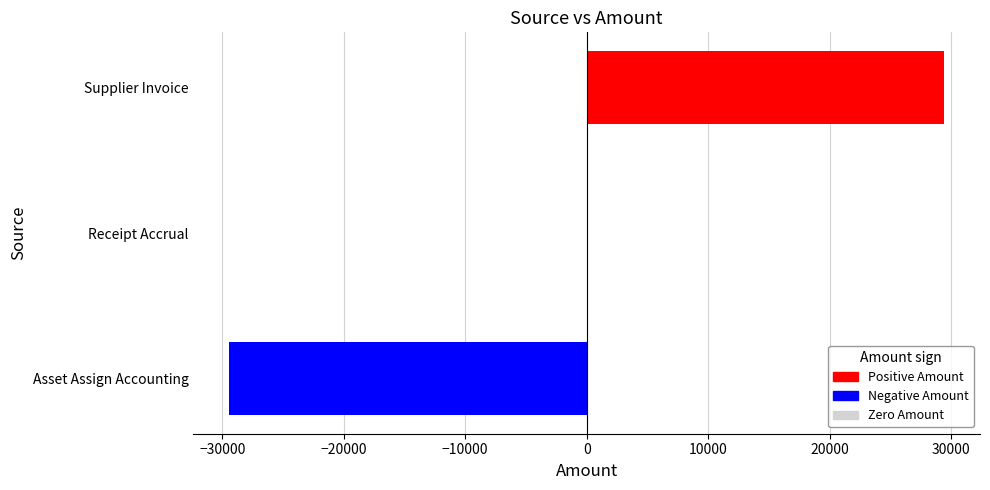

How many data points does each series have?

3